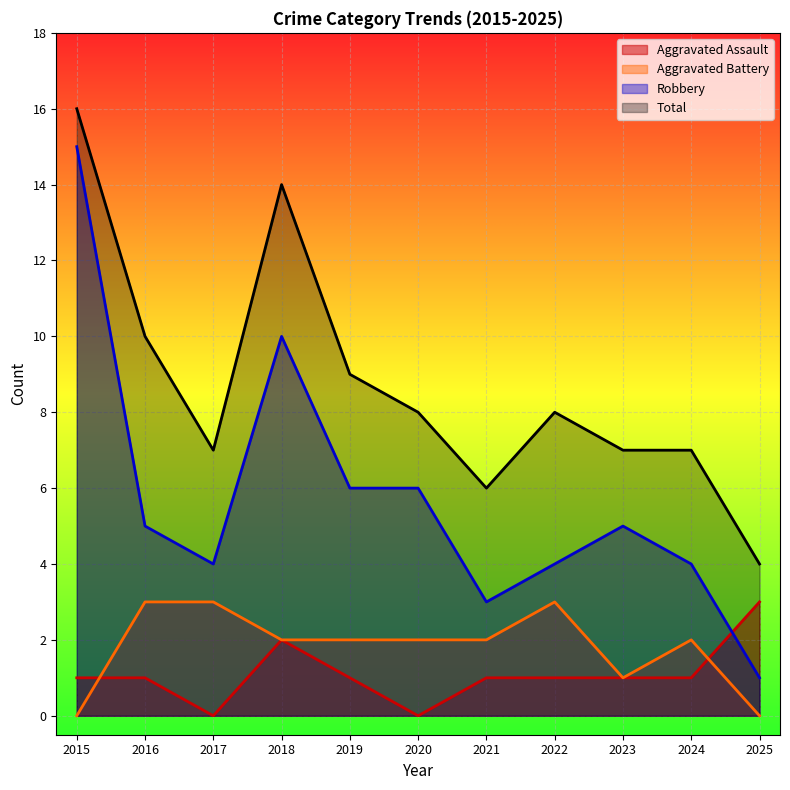

True or false: Aggravated Assault and Total intersect in this chart.

False